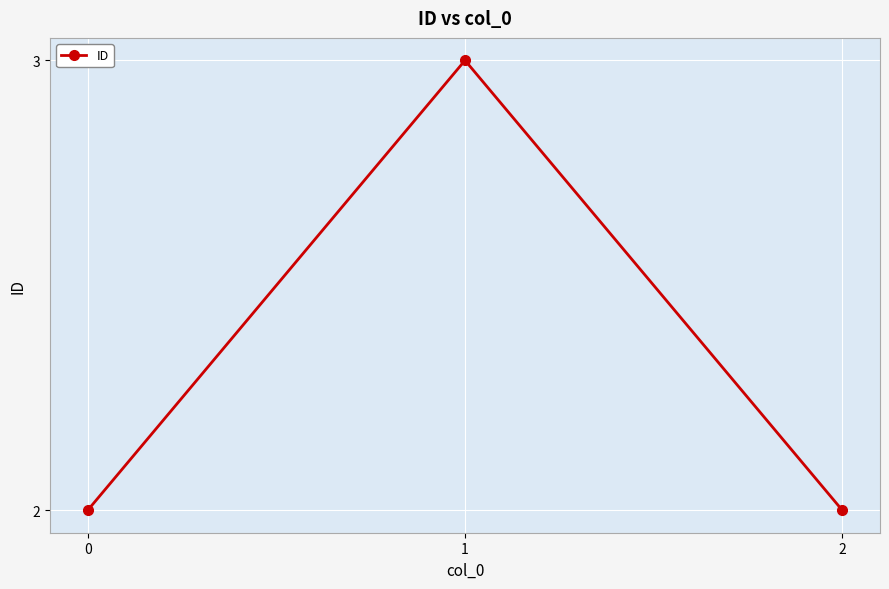

Count the number of categories in the chart.

3